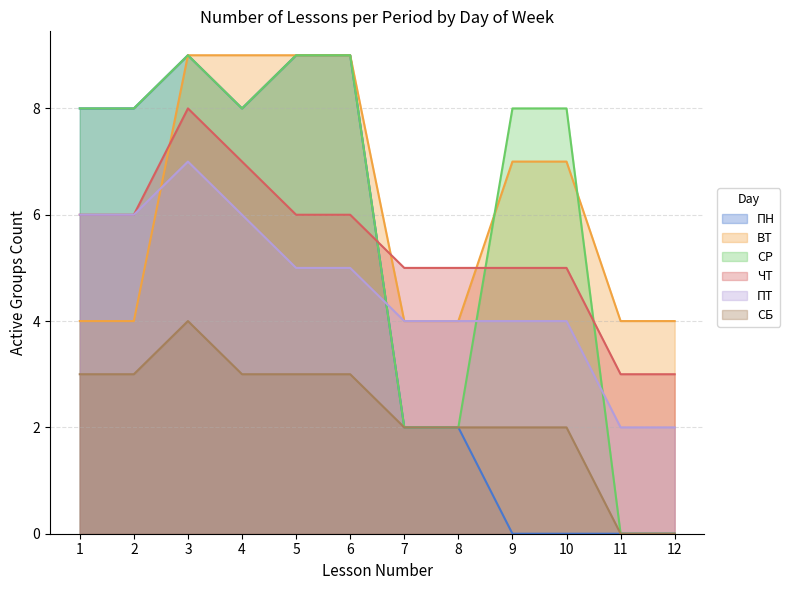

At which category is the sum across all series the highest?

3